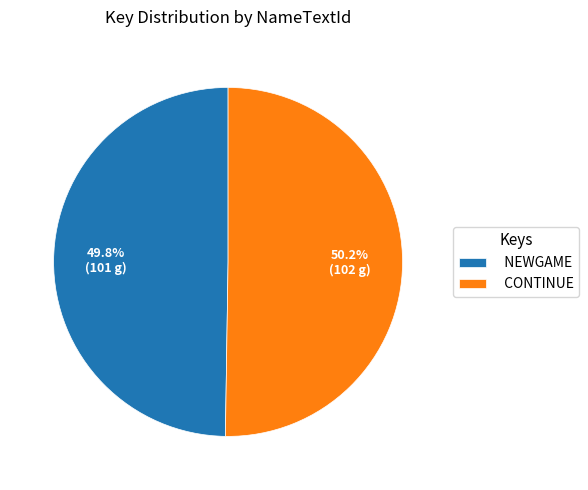

Does any single category account for the majority?

Yes